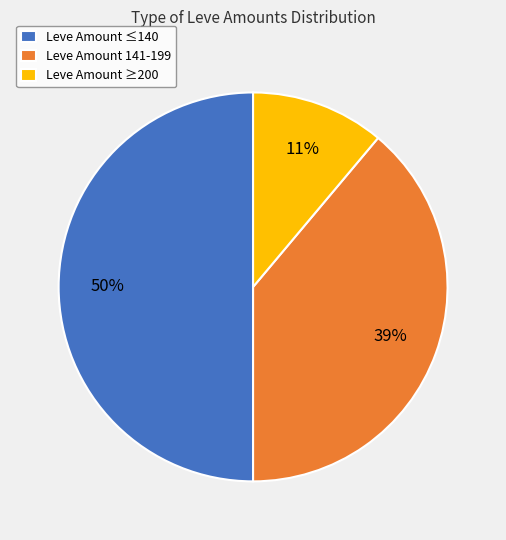

Is it true that Leve Amount ≤140 is 50% of the pie?

True